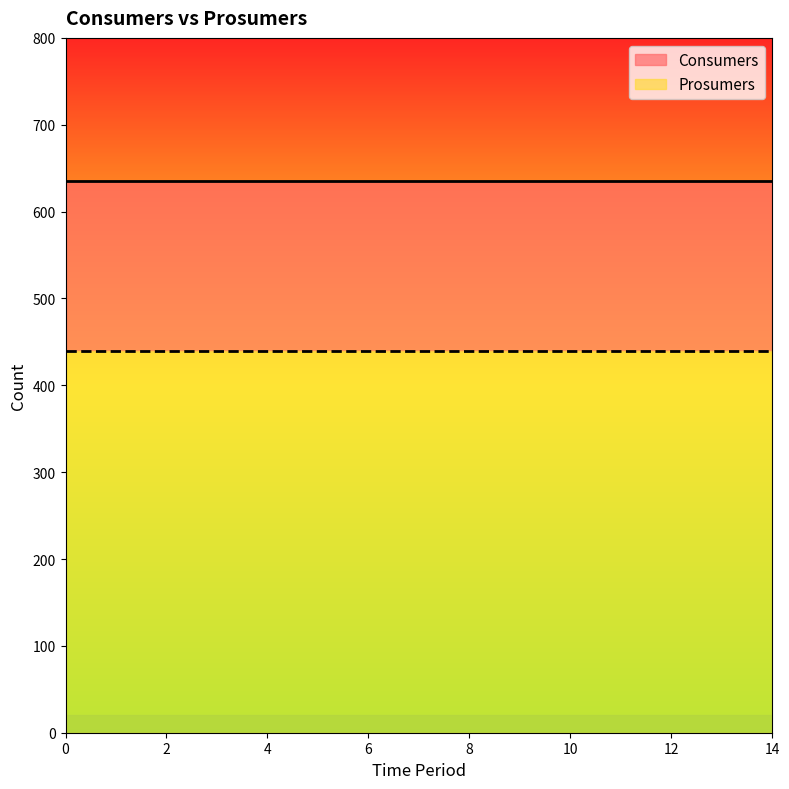

What is the value of the Consumers point at the 4th from the left?

635